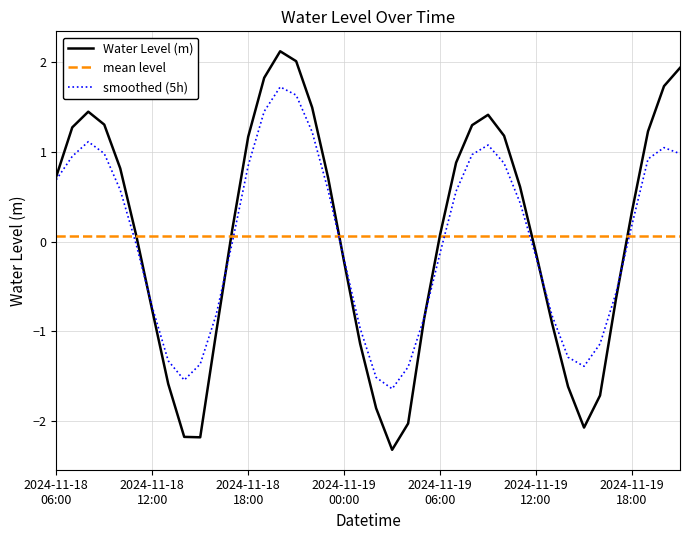

List the series in order of their peak value, lowest first.

mean level, smoothed (5h), Water Level (m)